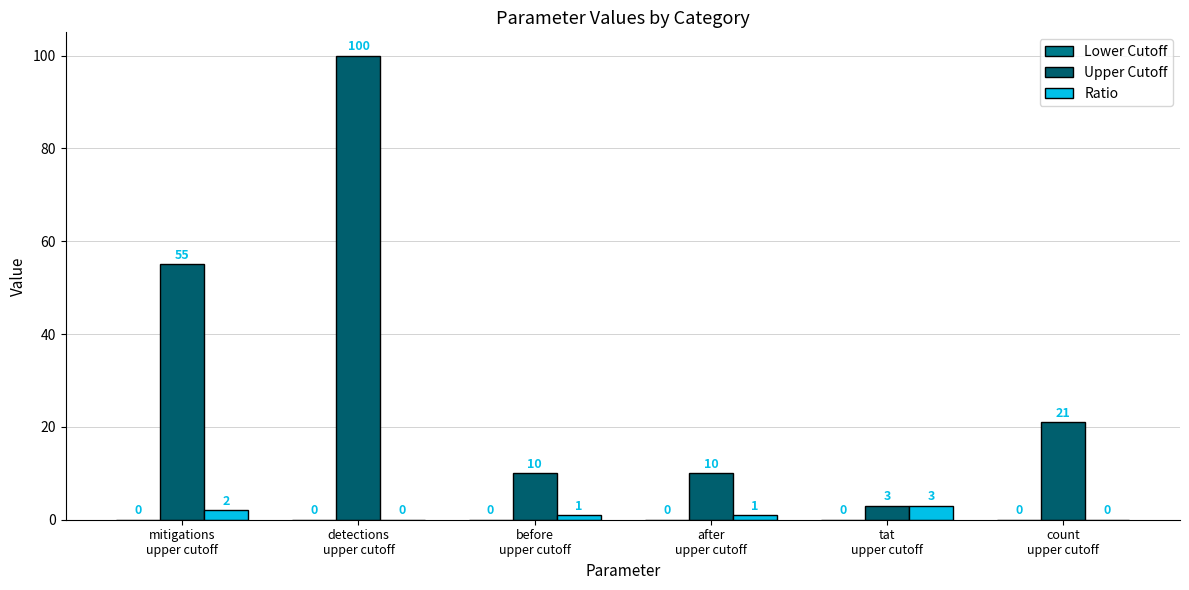

Which category has the highest value across all series?

detections
upper cutoff